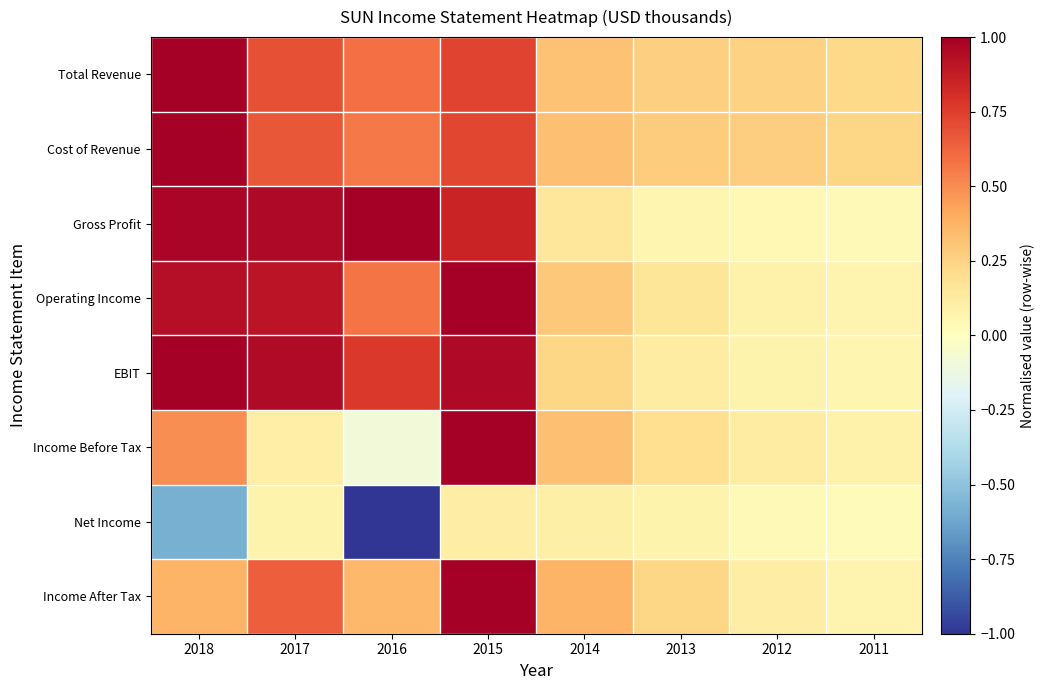

Which series changed the most between 2017 and 2012?

Gross Profit